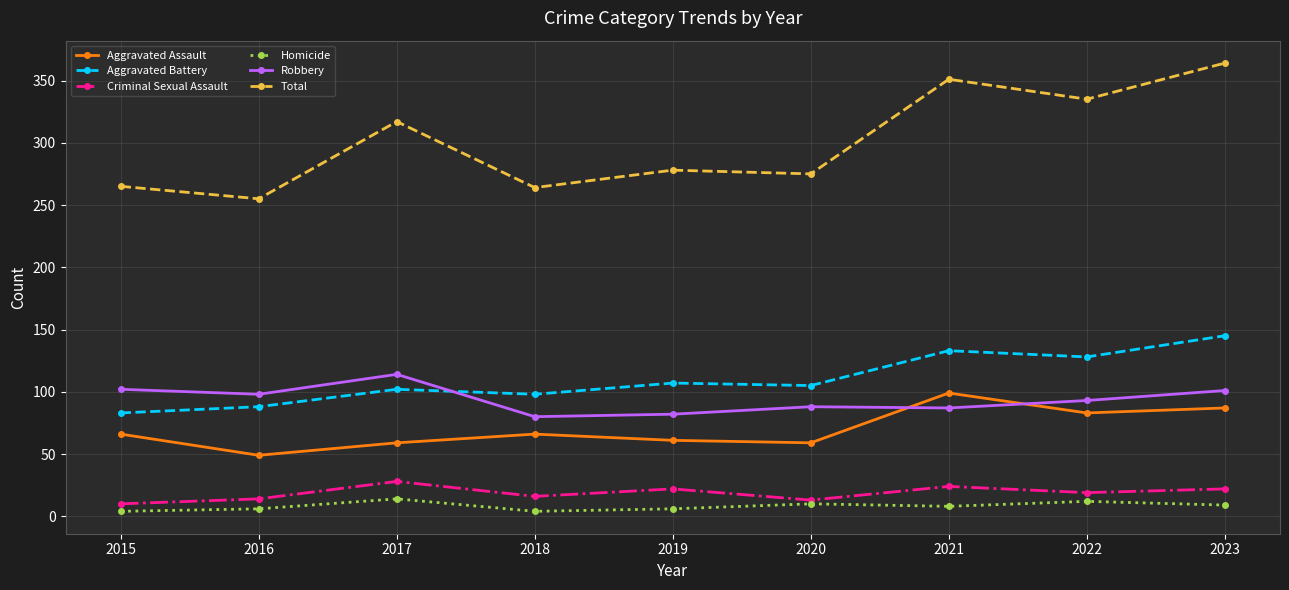

Between 2015 and 2023, which series saw the biggest shift?

Total